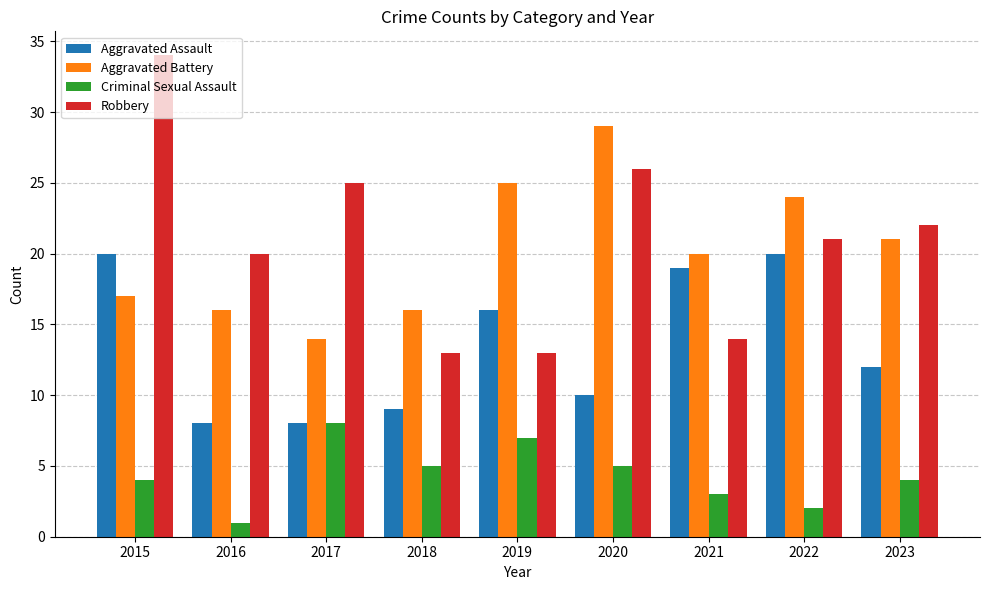

Which series changed the most between 2022 and 2023?

Aggravated Assault